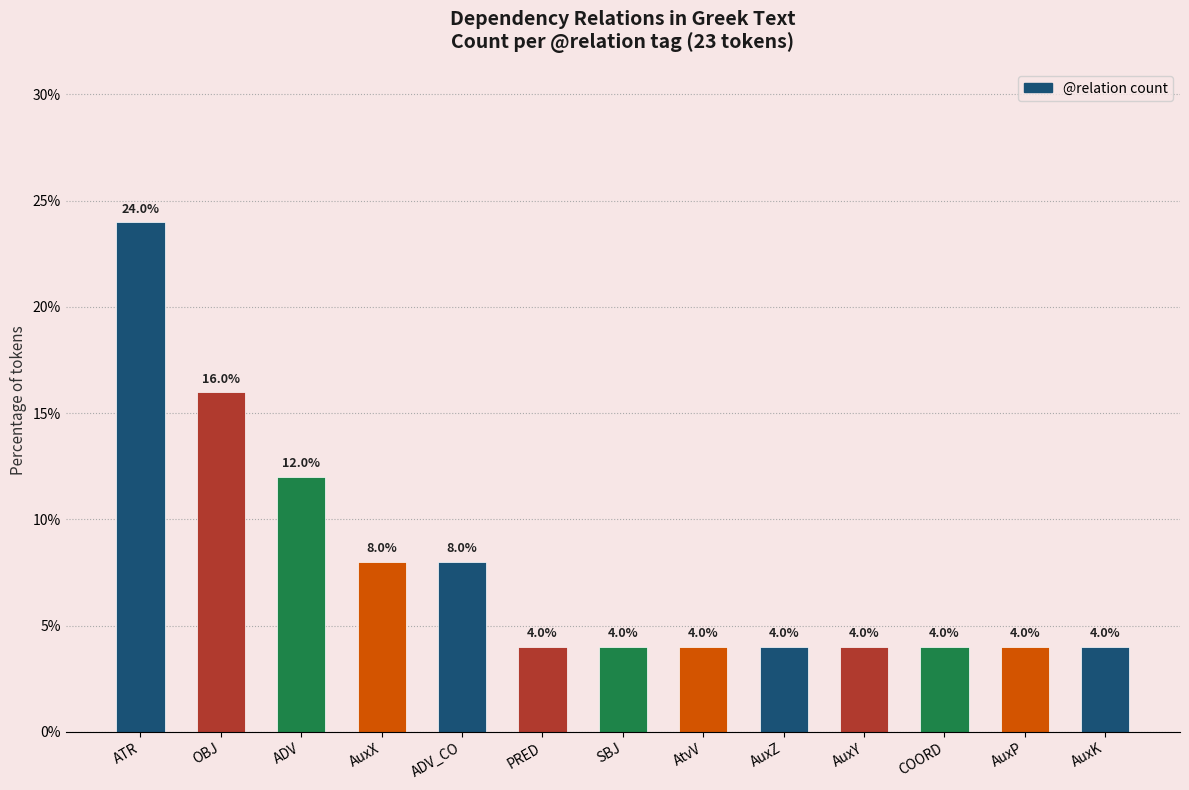

Approximately how many times larger is the value at OBJ compared to ADV?

1.3